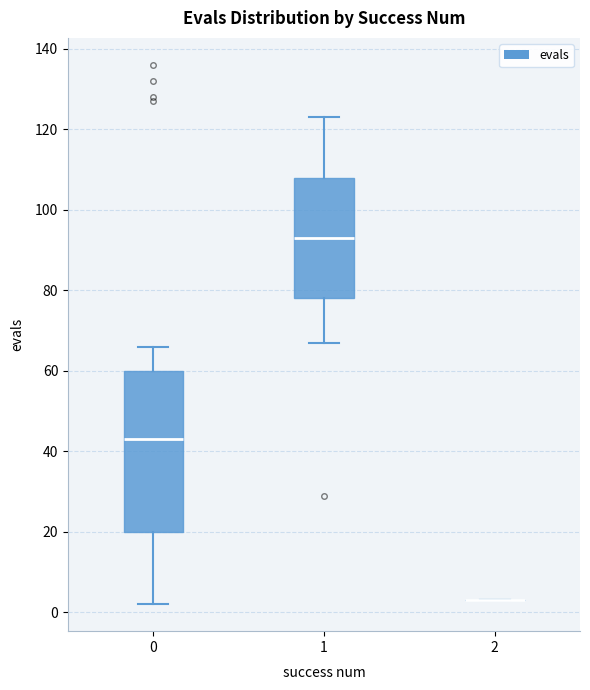

Where does the median line of the box at x = 0 sit on the y-axis? The values are not printed on the chart, so give them approximately, as read against the axis.

44